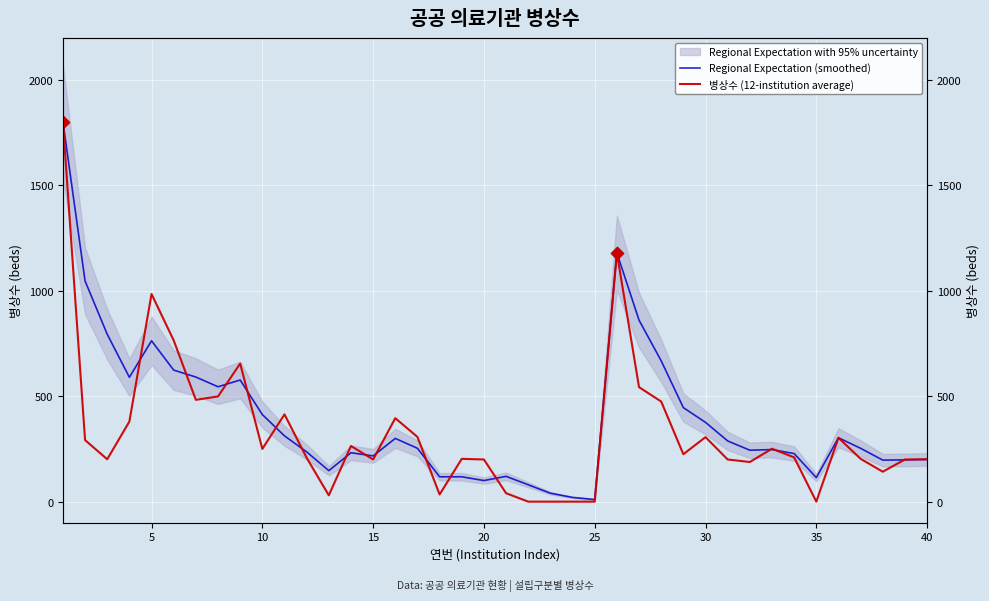

At how many categories does at least one series exceed 1334?

1